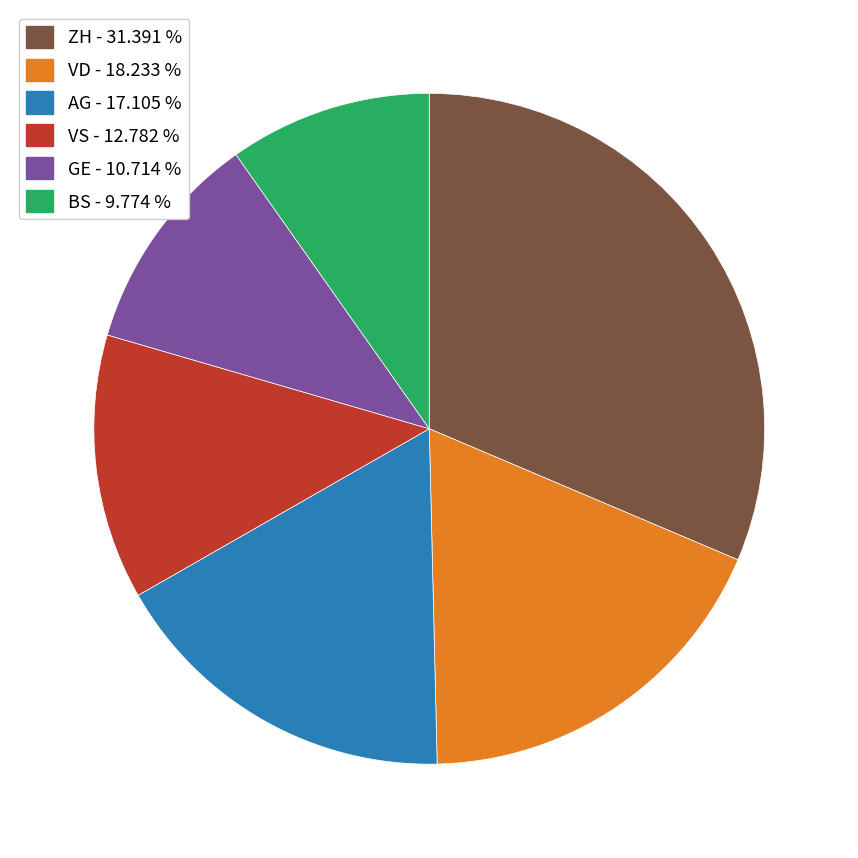

Does any single category account for the majority?

No